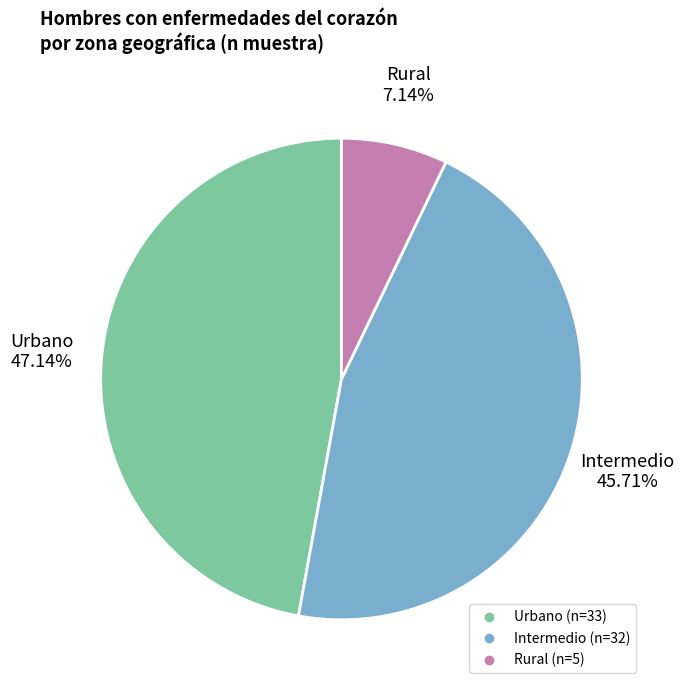

Does any single category account for the majority?

No